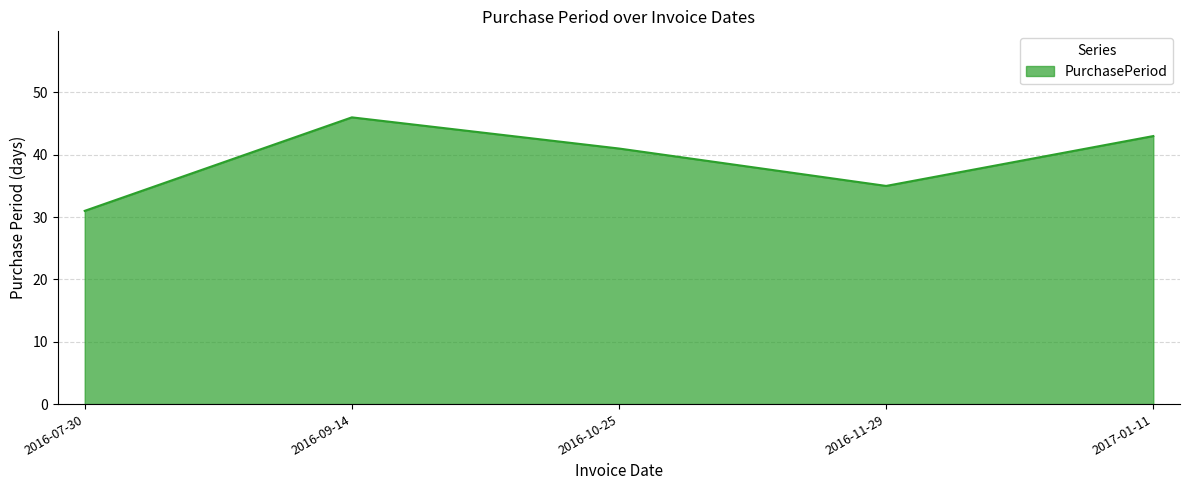

How many categories are shown in the chart?

5